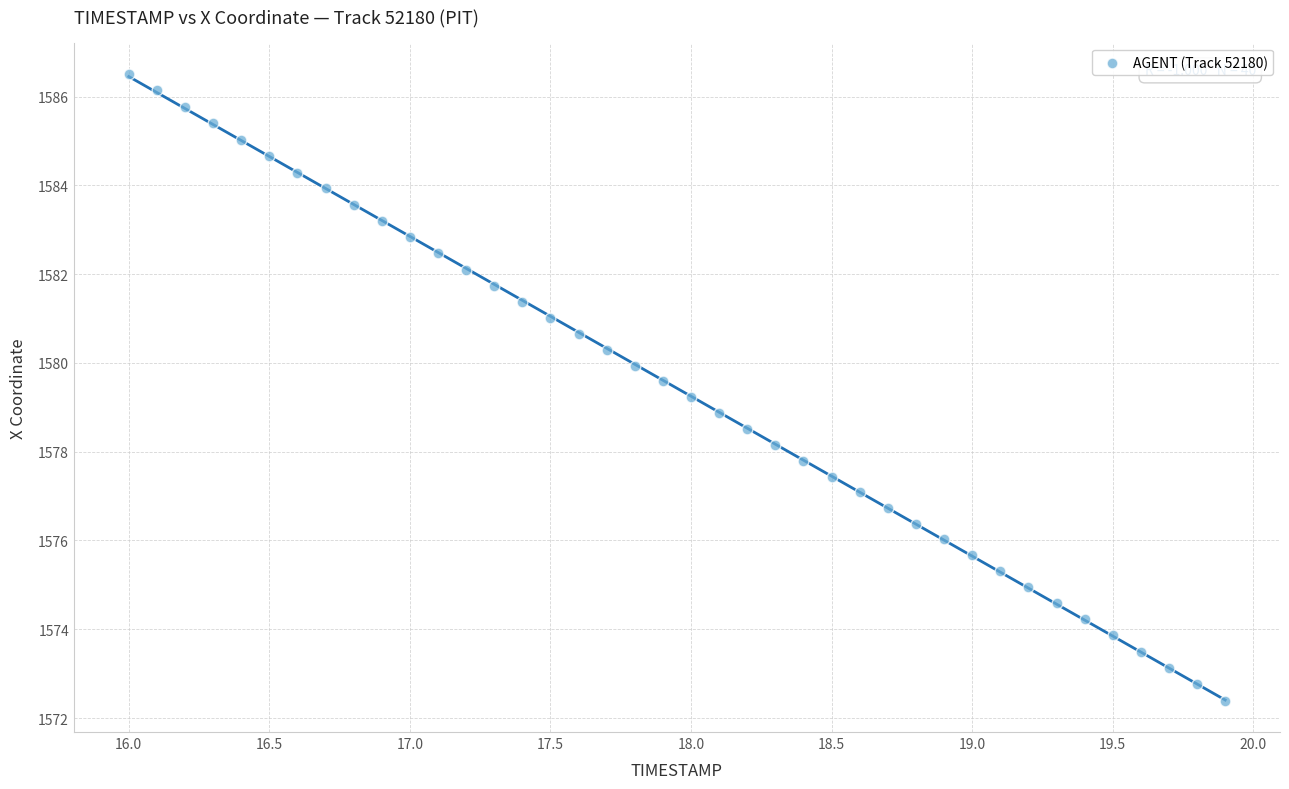

What is the range of X values (max minus min)?

3.9